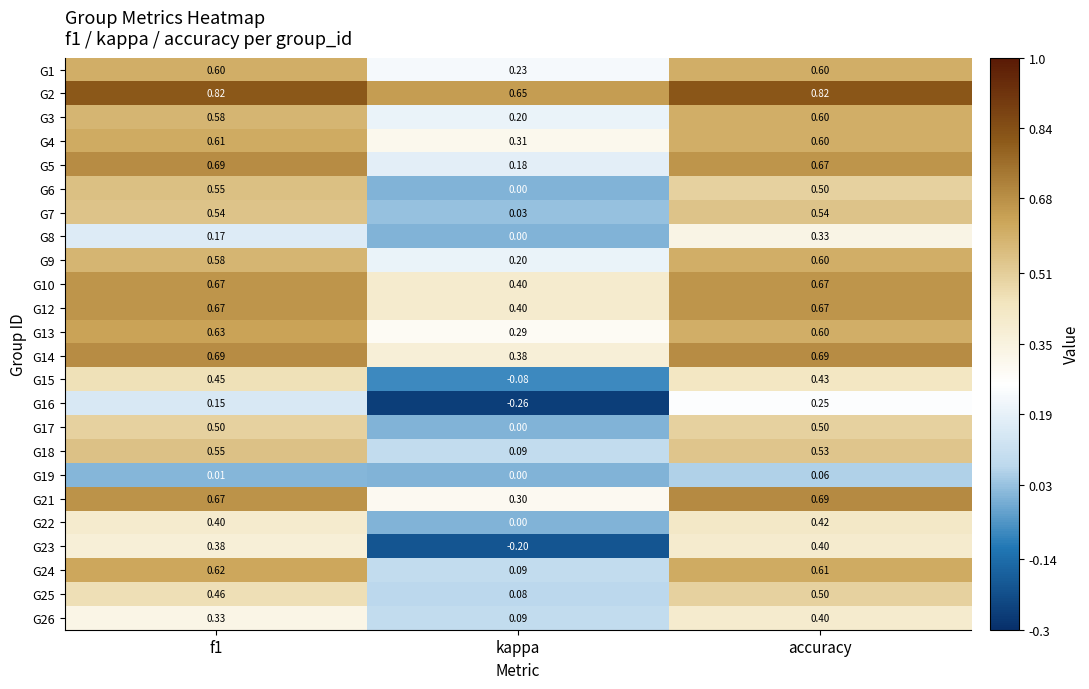

At which label is G8 closest to 0?

kappa